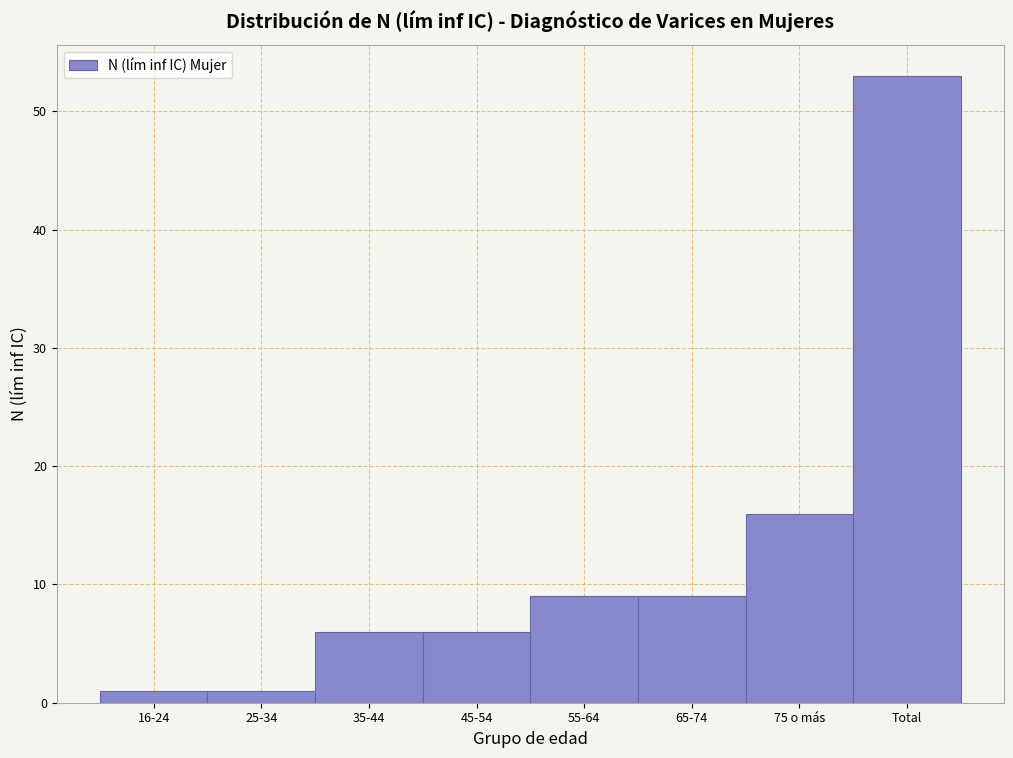

Reading right to left, list all the values displayed in this chart.

53	16	9	9	6	6	1	1